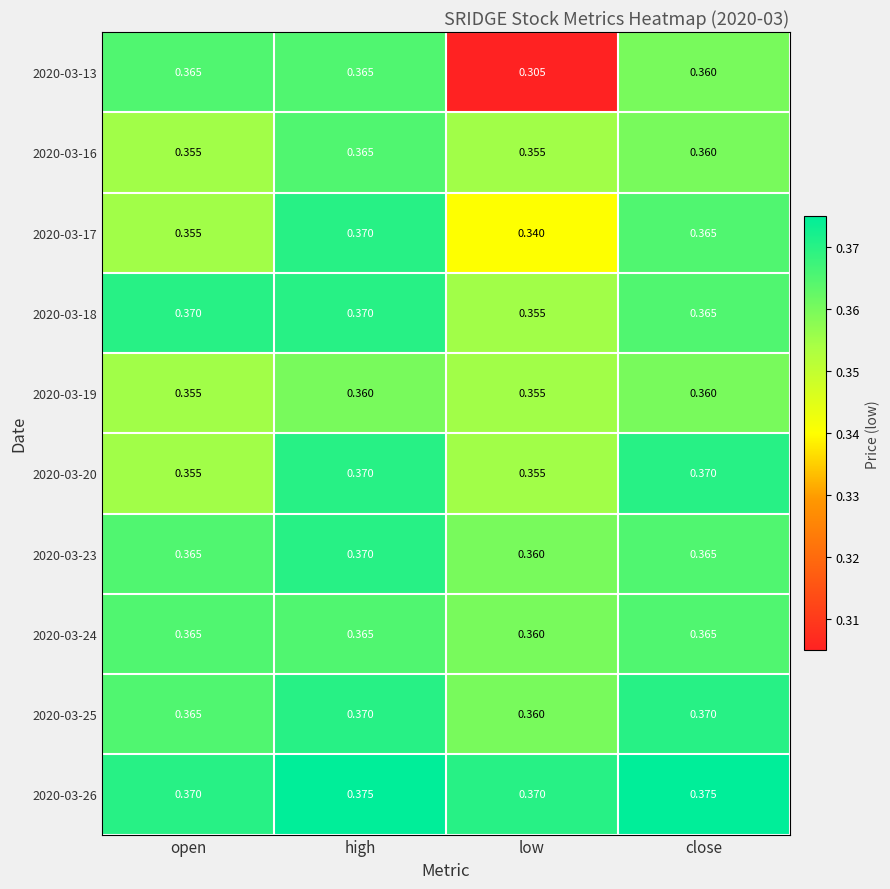

Which label corresponds to the smallest value in the chart?

low